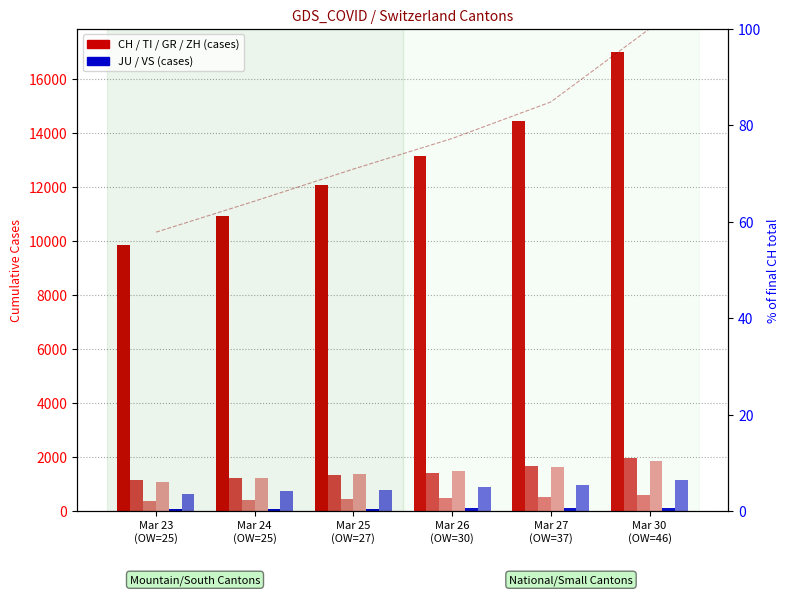

What position from the right is Mar 30
(OW=46)?

1